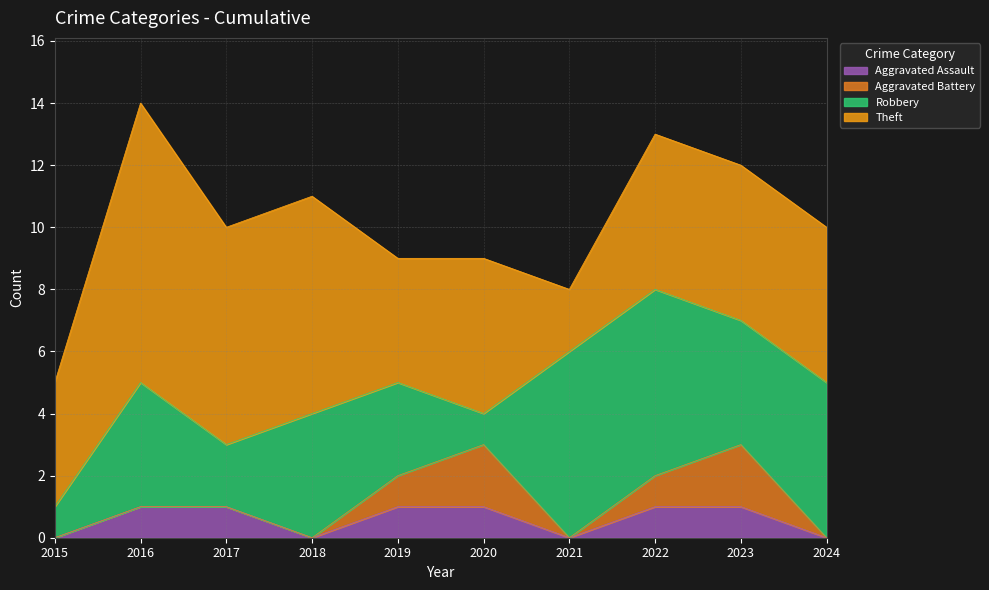

How many values in the Aggravated Battery series exceed 0?

4